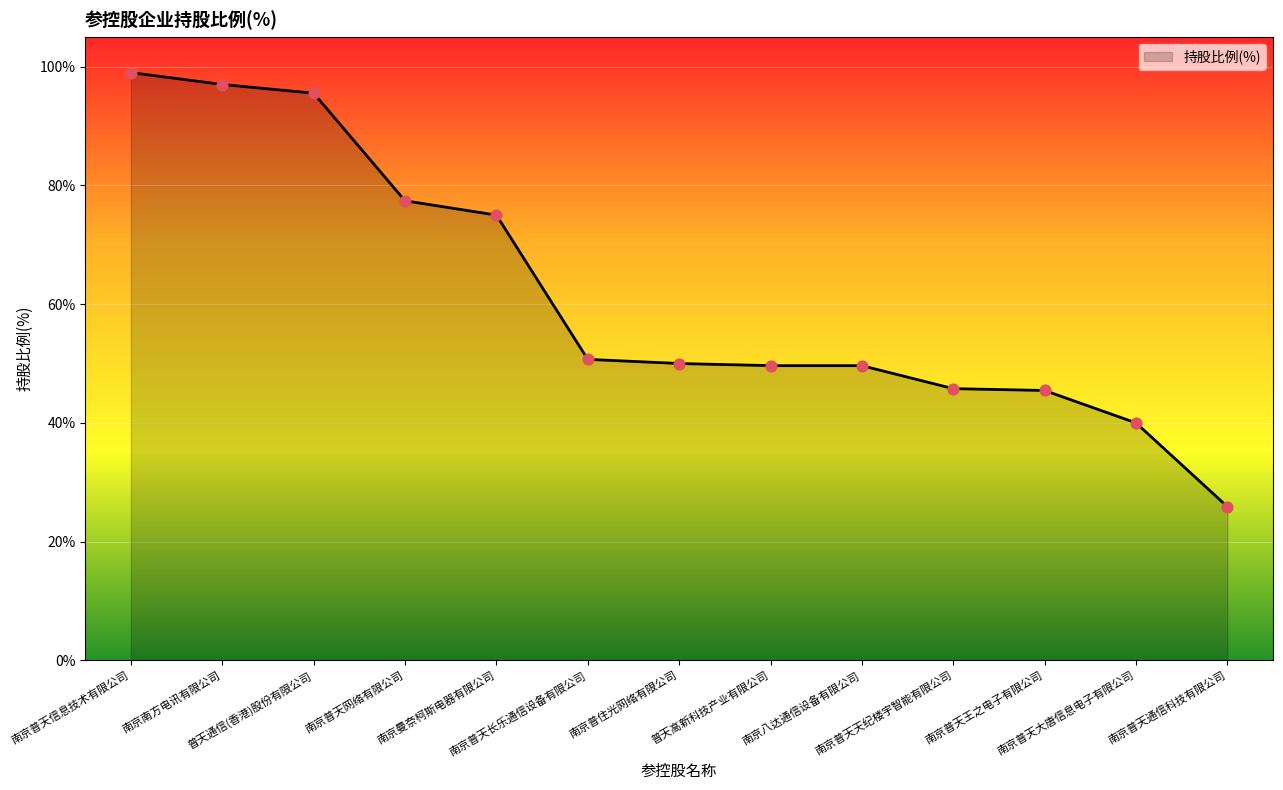

What is the change in value from 南京普天网络有限公司 to 南京普天通信科技有限公司?

-51.5